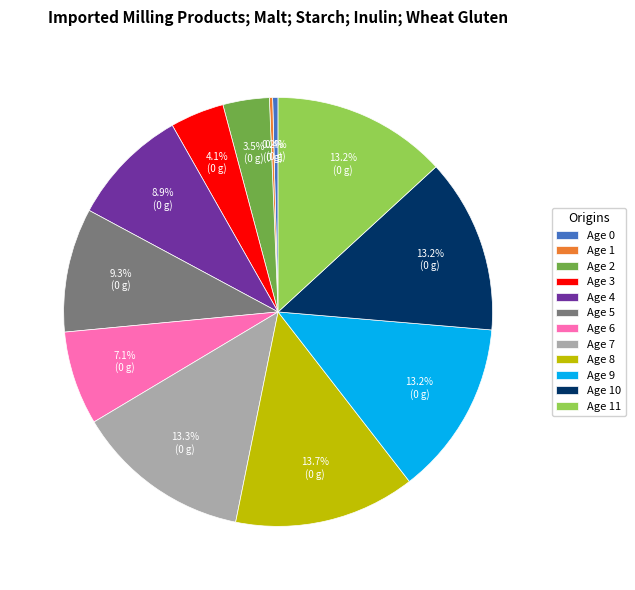

Which has a higher value, Age 2 or Age 7?

Age 7